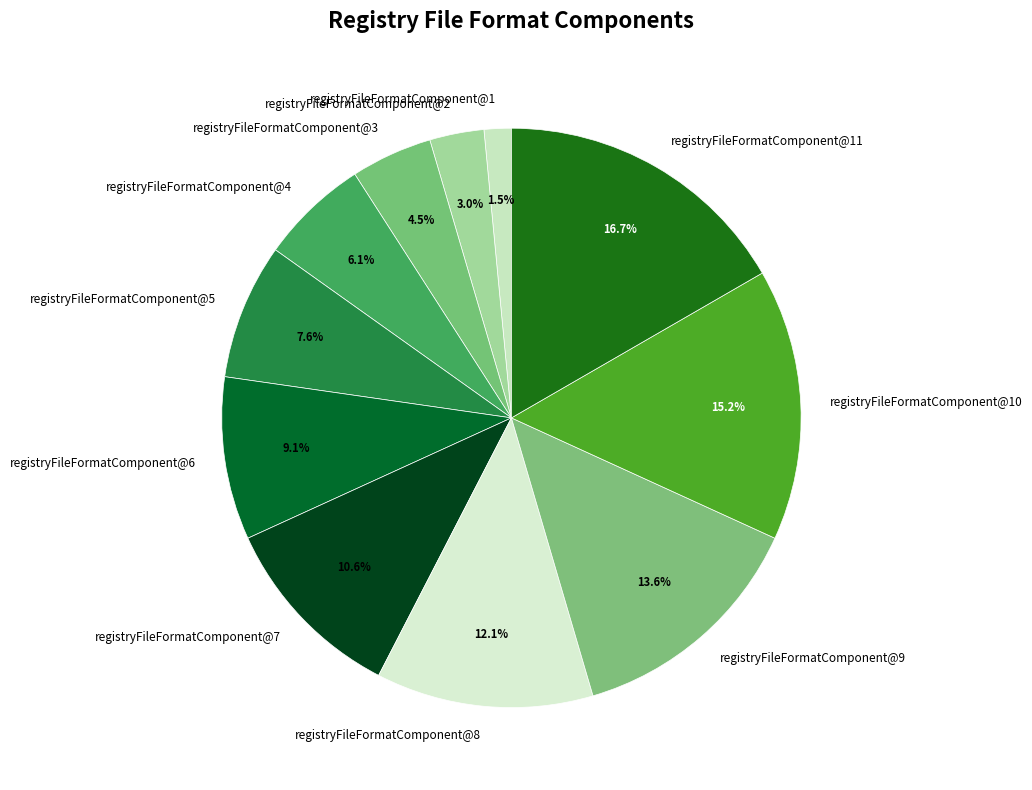

To the nearest percent, what is the difference between the registryFileFormatComponent@4 and registryFileFormatComponent@3 slice percentages?

2%